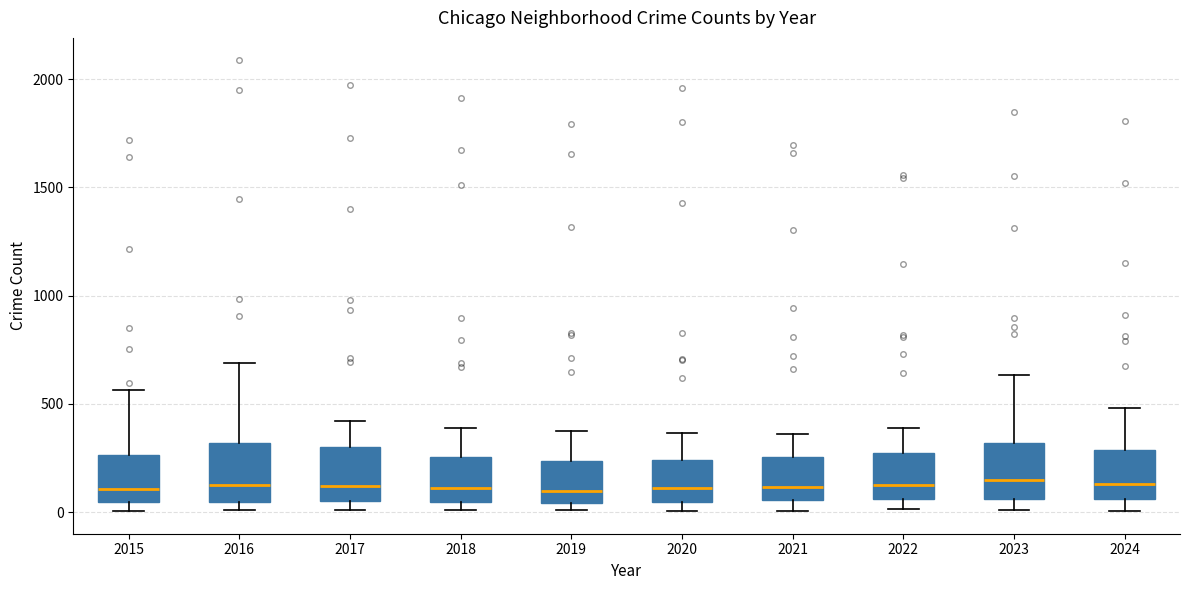

Reading left to right, transcribe this box plot: for each box, give where its median line is, the range the box spans, and where its two whiskers end, as read against the y-axis. The values are not printed on the chart, so give them approximately, as read against the axis.

2015: median 100, box 50 to 250, whiskers 0 to 550
2016: median 150, box 50 to 300, whiskers 0 to 700
2017: median 100, box 50 to 300, whiskers 0 to 400
2018: median 100, box 50 to 250, whiskers 0 to 400
2019: median 100, box 50 to 250, whiskers 0 to 400
2020: median 100, box 50 to 250, whiskers 0 to 350
2021: median 100, box 50 to 250, whiskers 0 to 350
2022: median 100, box 50 to 250, whiskers 0 to 400
2023: median 150, box 50 to 300, whiskers 0 to 650
2024: median 150, box 50 to 300, whiskers 0 to 500